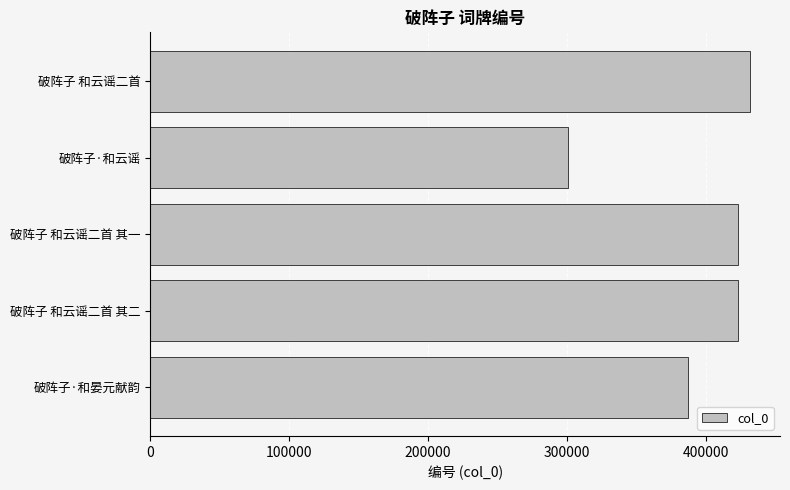

Which category has the highest value across all series?

破阵子 和云谣二首